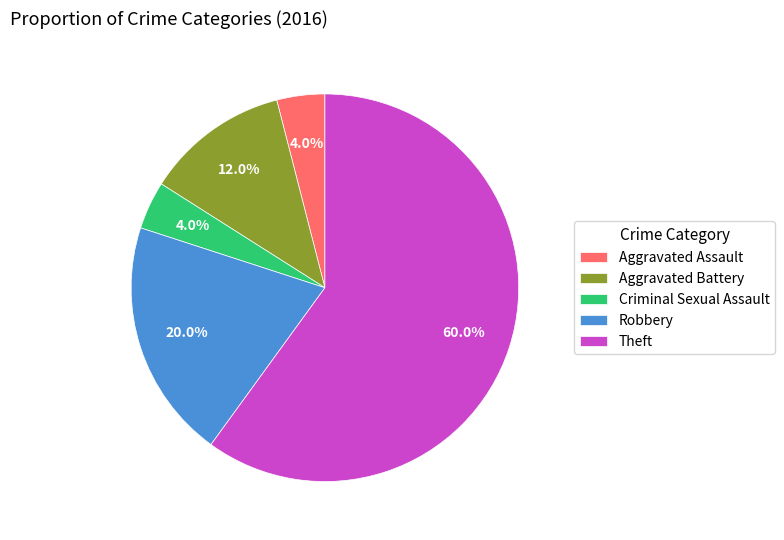

Is there any slice that represents more than half of the pie?

Yes